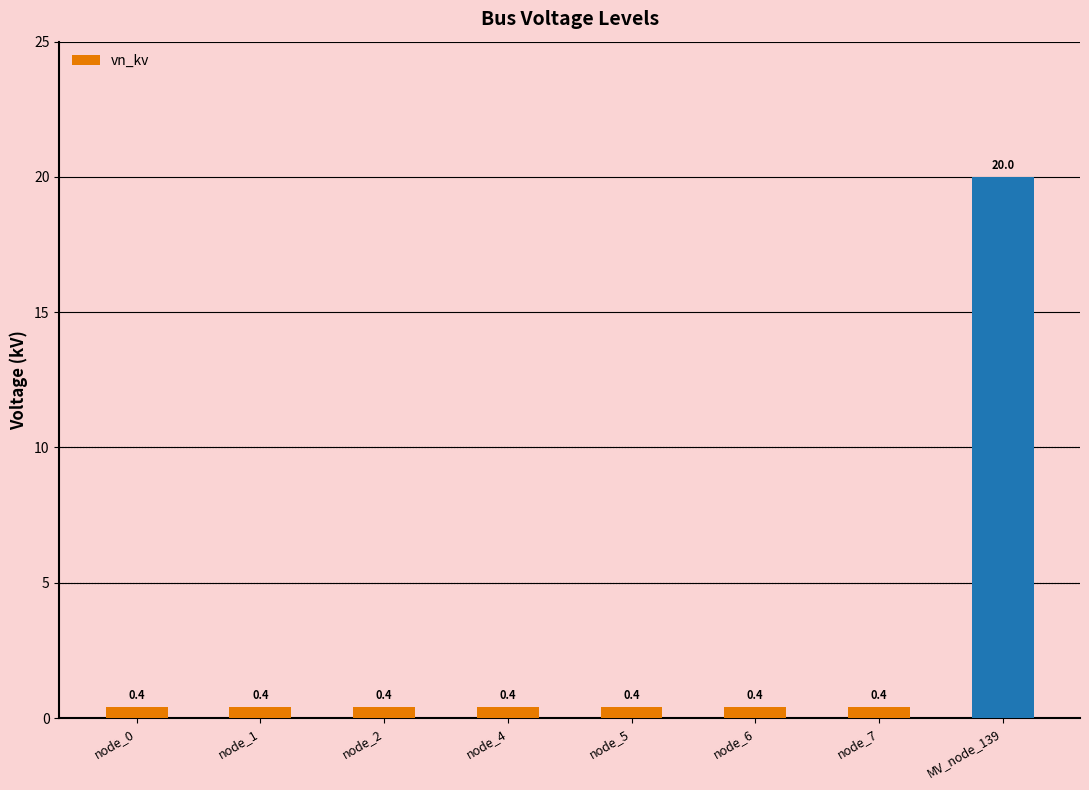

Reading left to right, list all the values displayed in this chart.

node_0=0.4	node_1=0.4	node_2=0.4	node_4=0.4	node_5=0.4	node_6=0.4	node_7=0.4	MV_node_139=20.0